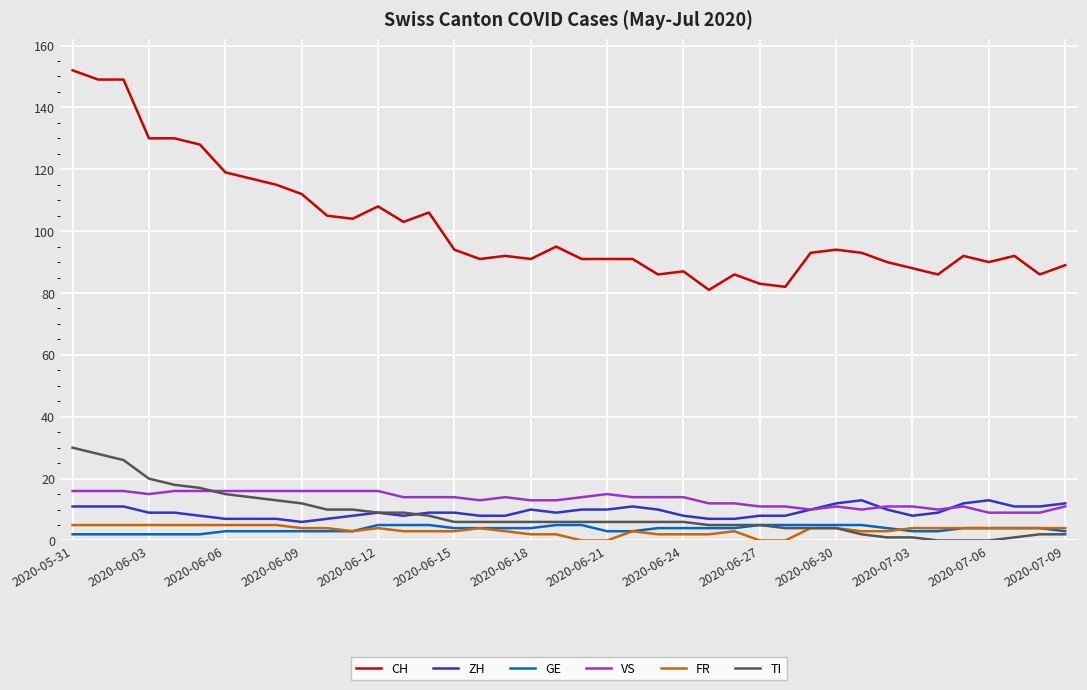

What is the sum of all GE values?

147